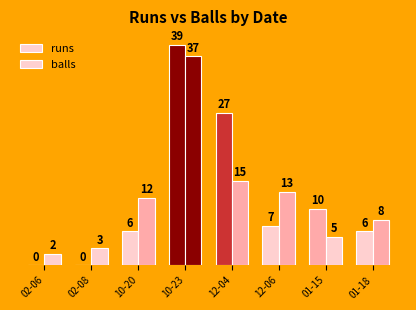

The value of runs at 02-06 is 24. True or false?

False